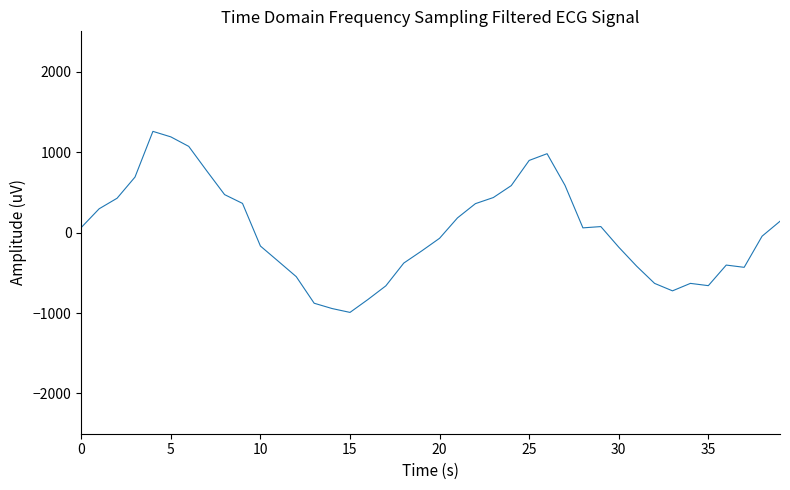

Count the number of categories in the chart.

40